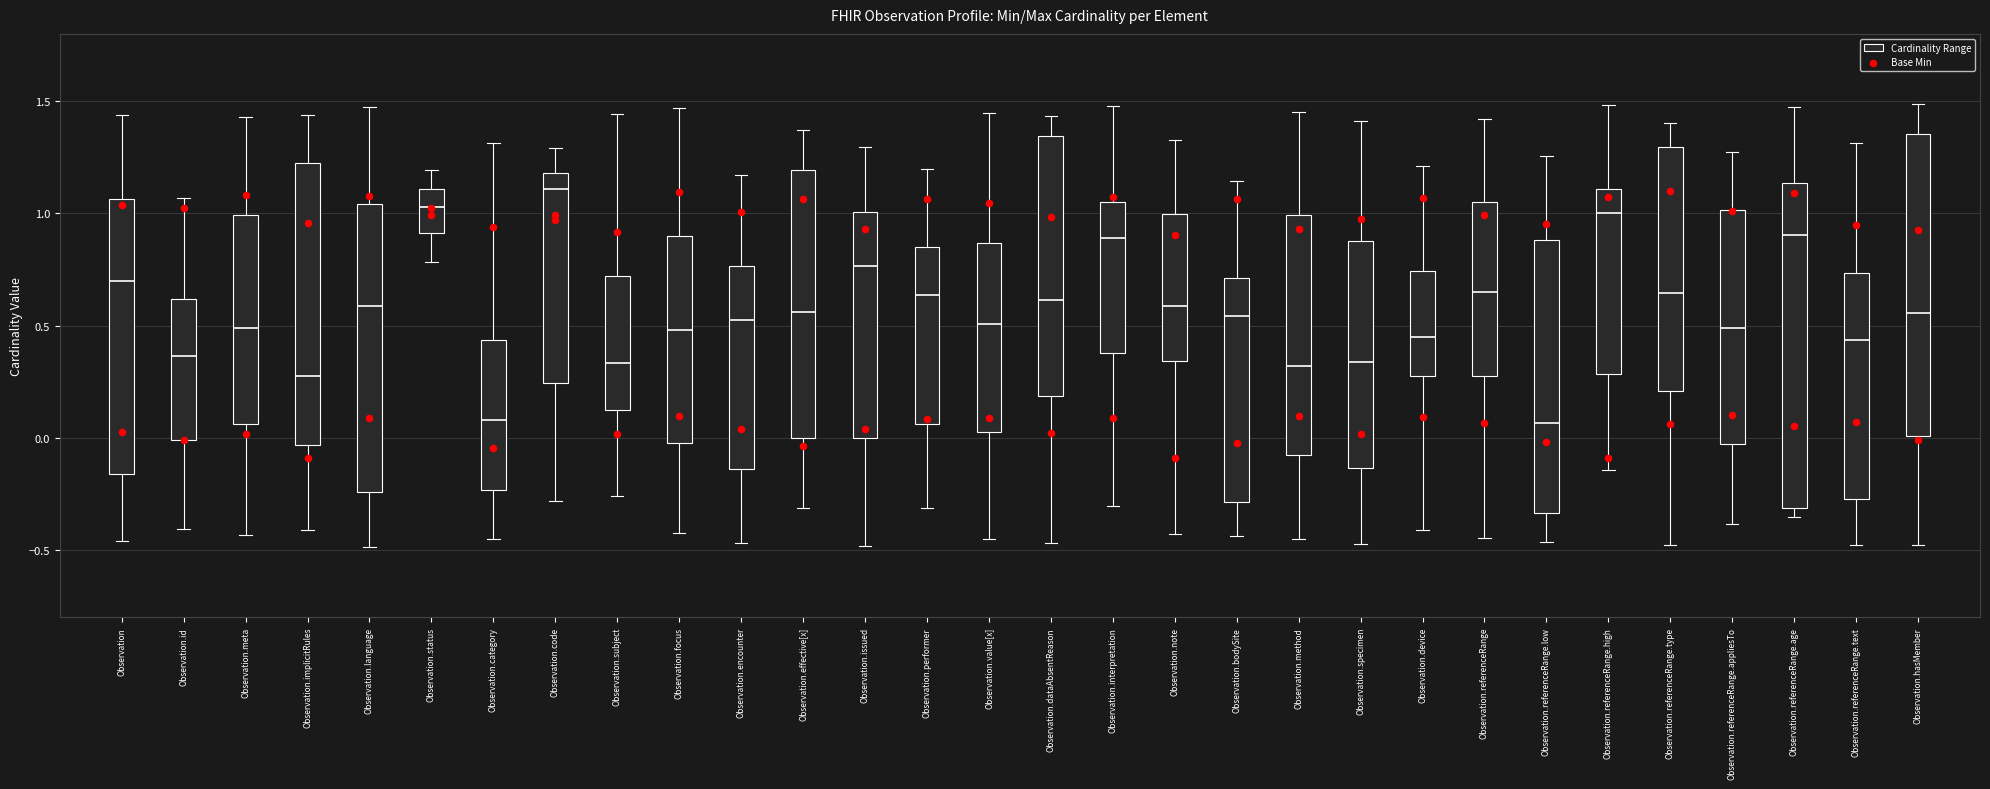

Where does the upper whisker of the box for Observation.effective[x] end on the y-axis? The values are not printed on the chart, so give them approximately, as read against the axis.

1.35